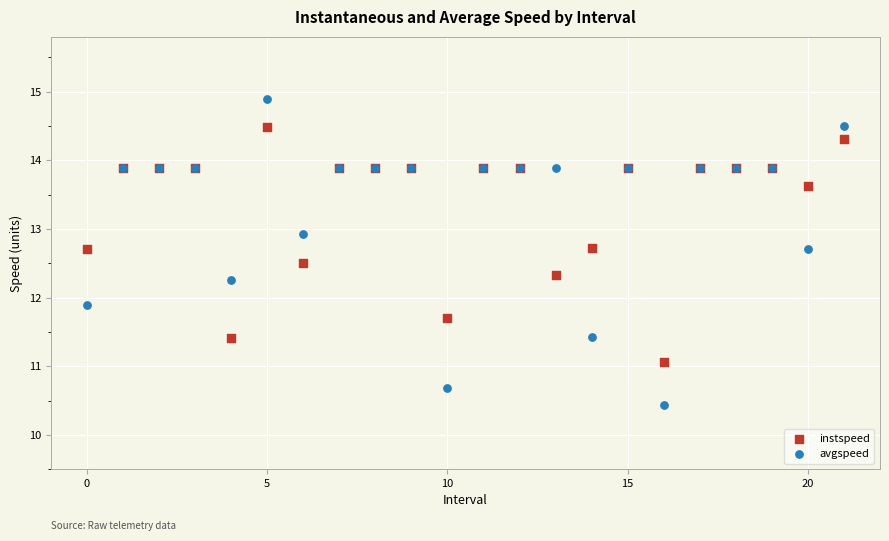

What are all the series names shown in the legend?

instspeed, avgspeed